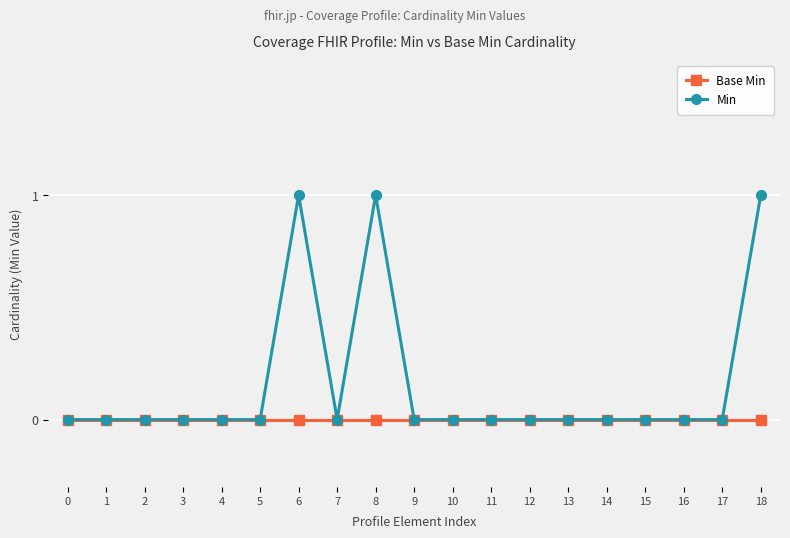

Reading left to right, list all the values displayed in this chart.

Base Min: 0=0	1=0	2=0	3=0	4=0	5=0	6=0	7=0	8=0	9=0	10=0	11=0	12=0	13=0	14=0	15=0	16=0	17=0	18=0
Min: 0=0	1=0	2=0	3=0	4=0	5=0	6=1	7=0	8=1	9=0	10=0	11=0	12=0	13=0	14=0	15=0	16=0	17=0	18=1